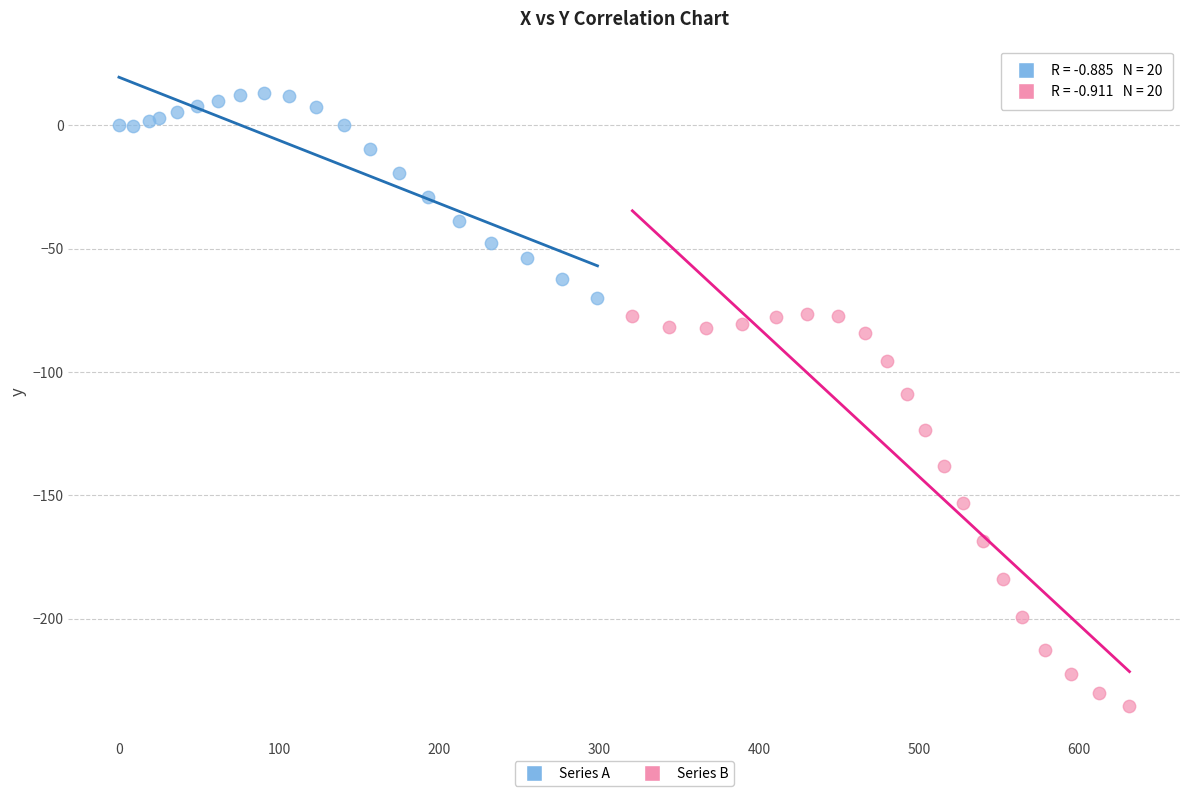

Which series has the largest Y range (max minus min)?

Series B